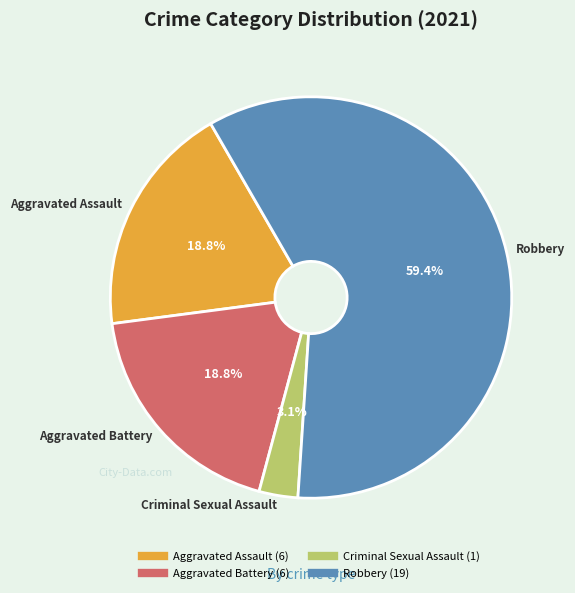

True or false: Criminal Sexual Assault accounts for 8% of the total.

False